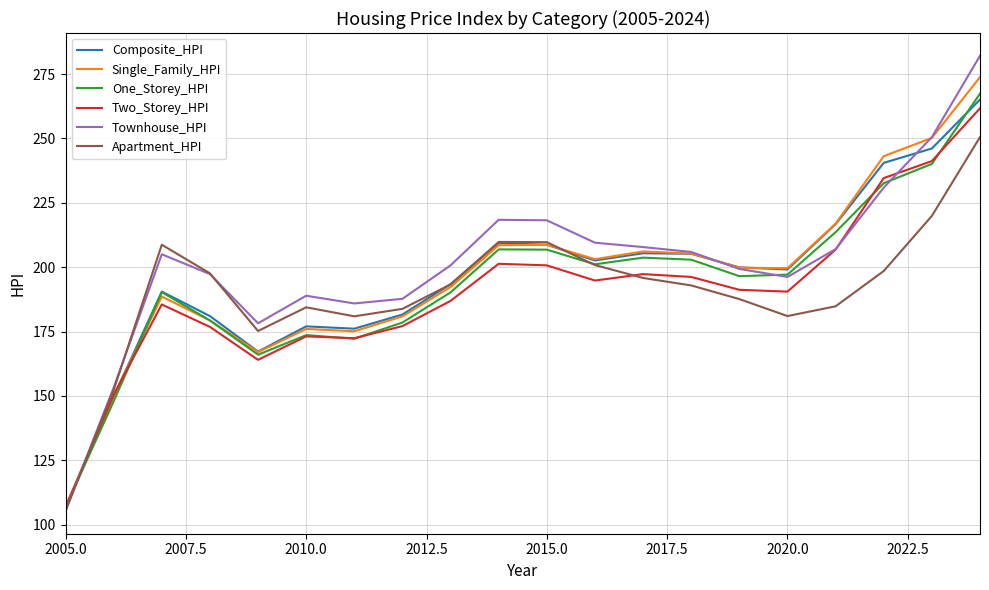

Does the chart have visible grid lines?

Yes